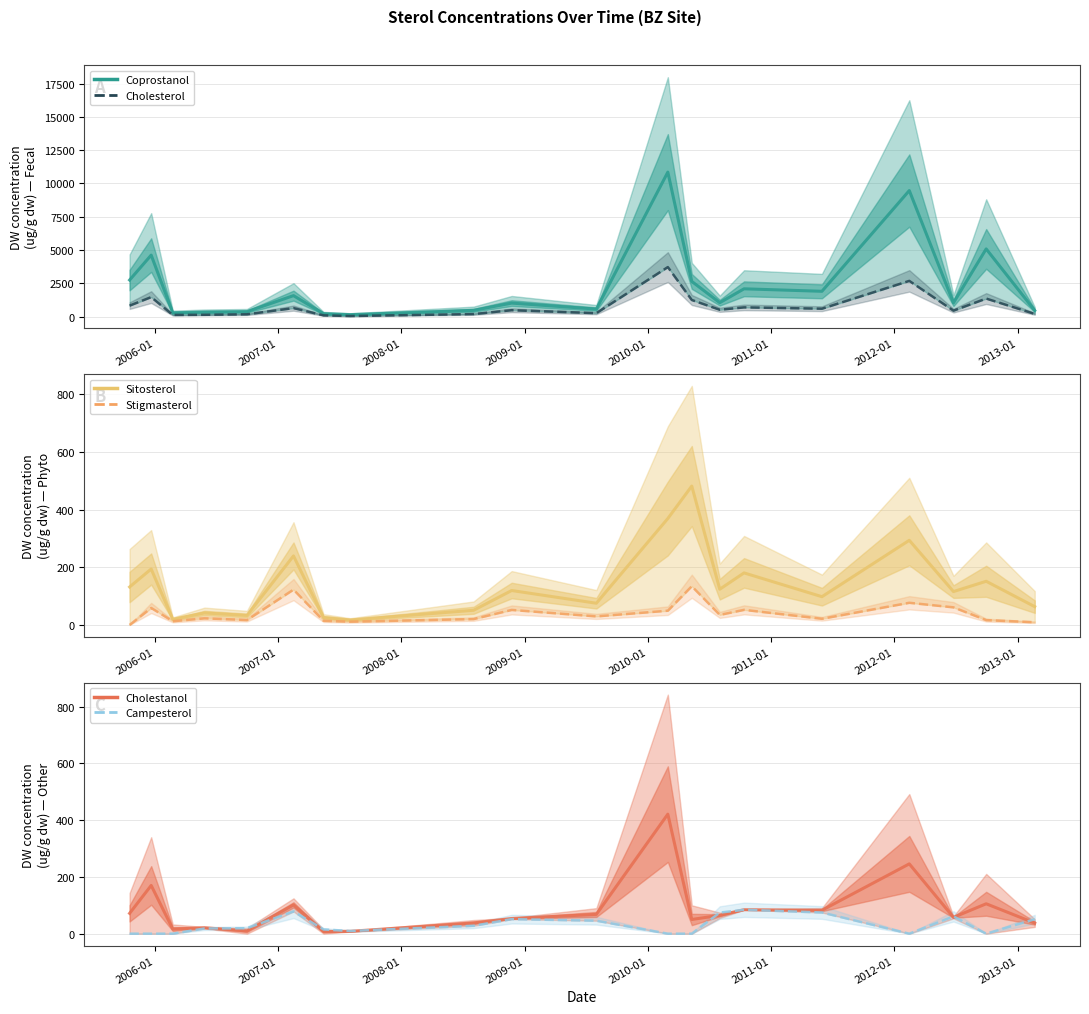

True or false: Coprostanol and Cholestanol cross at least once.

False